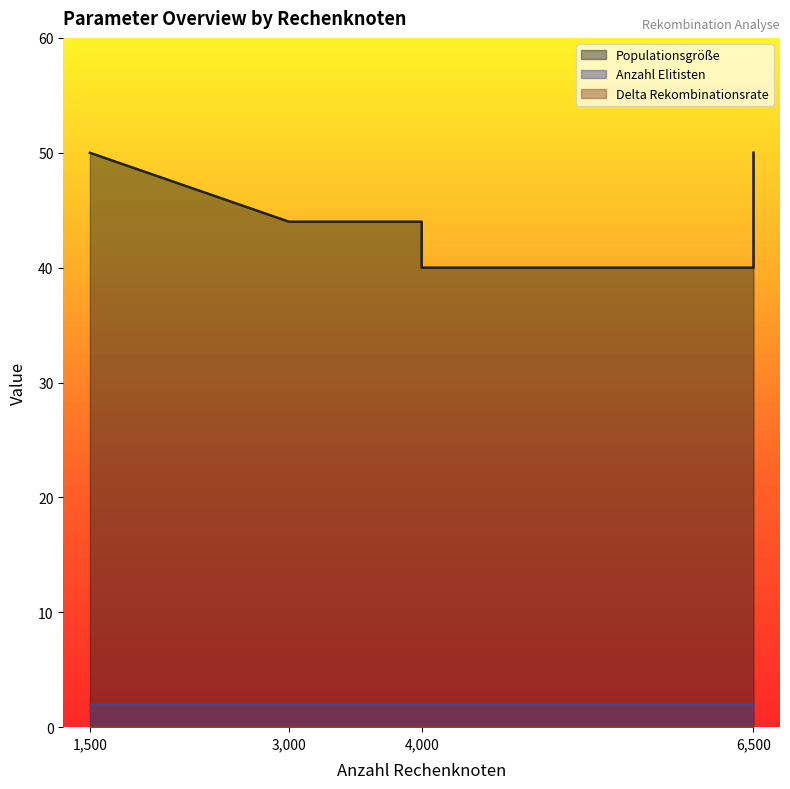

Does the chart display data point markers on the line(s)?

No